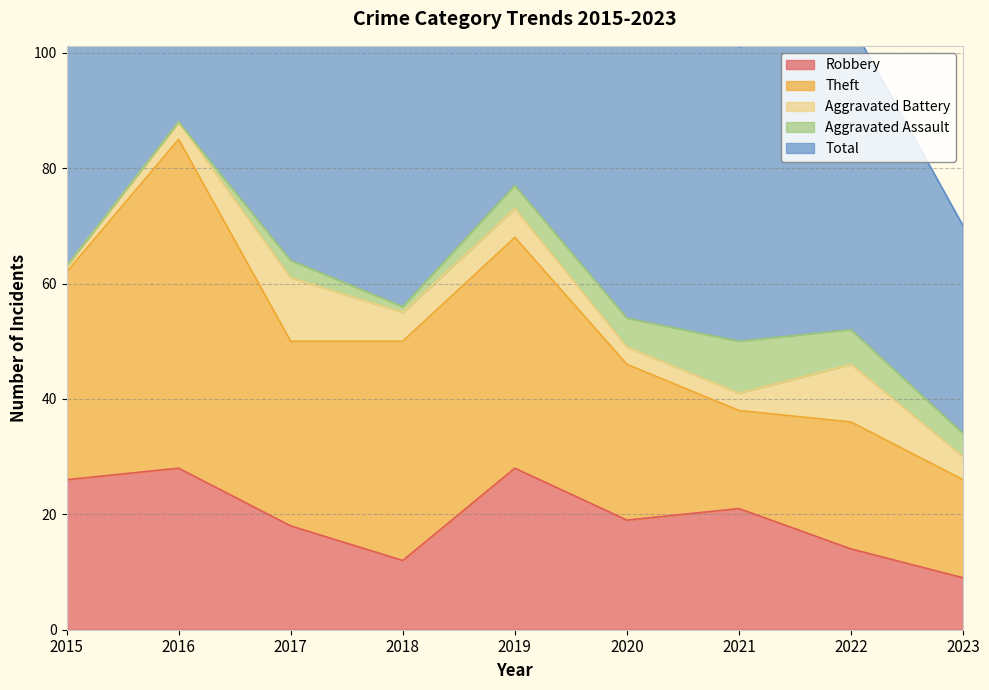

At which category is the sum across all series the highest?

2016